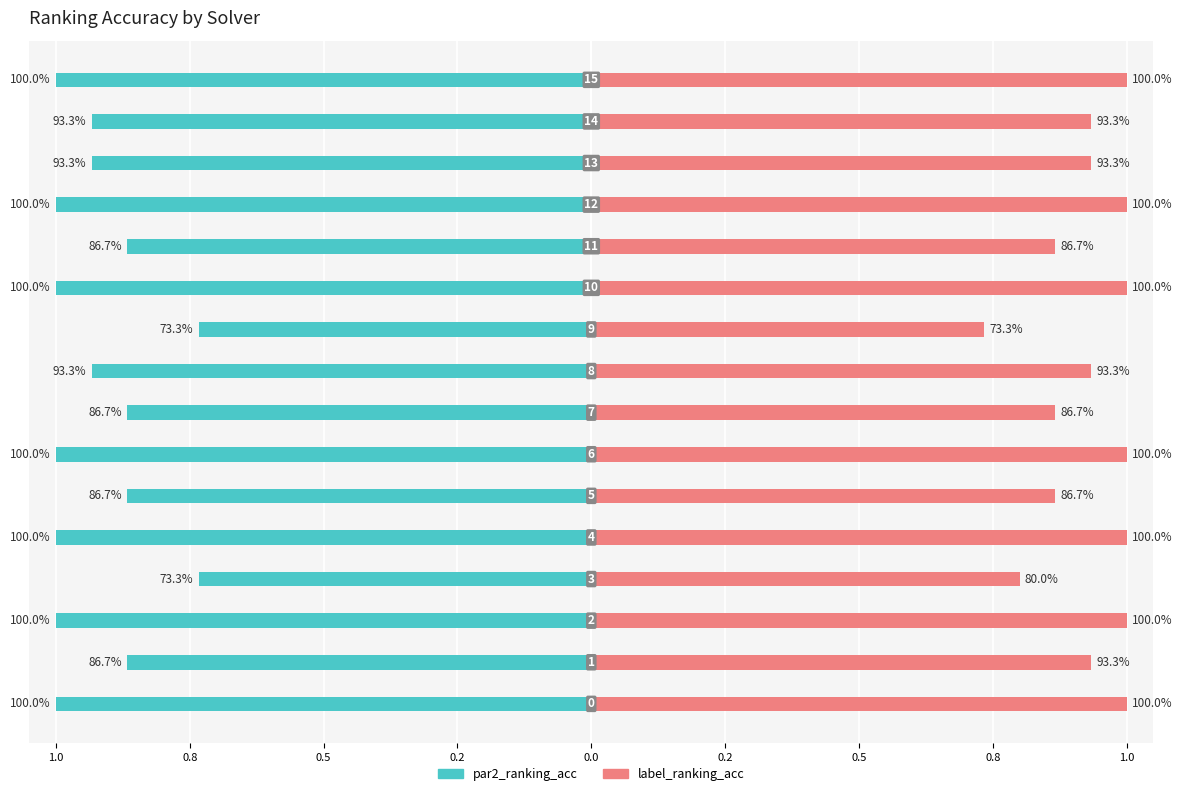

What is the greatest value displayed?

1.0